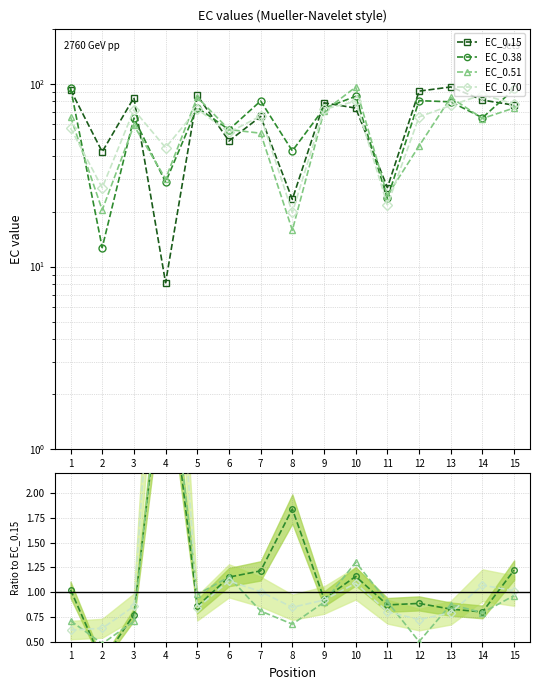

How many data points does each series have?

15